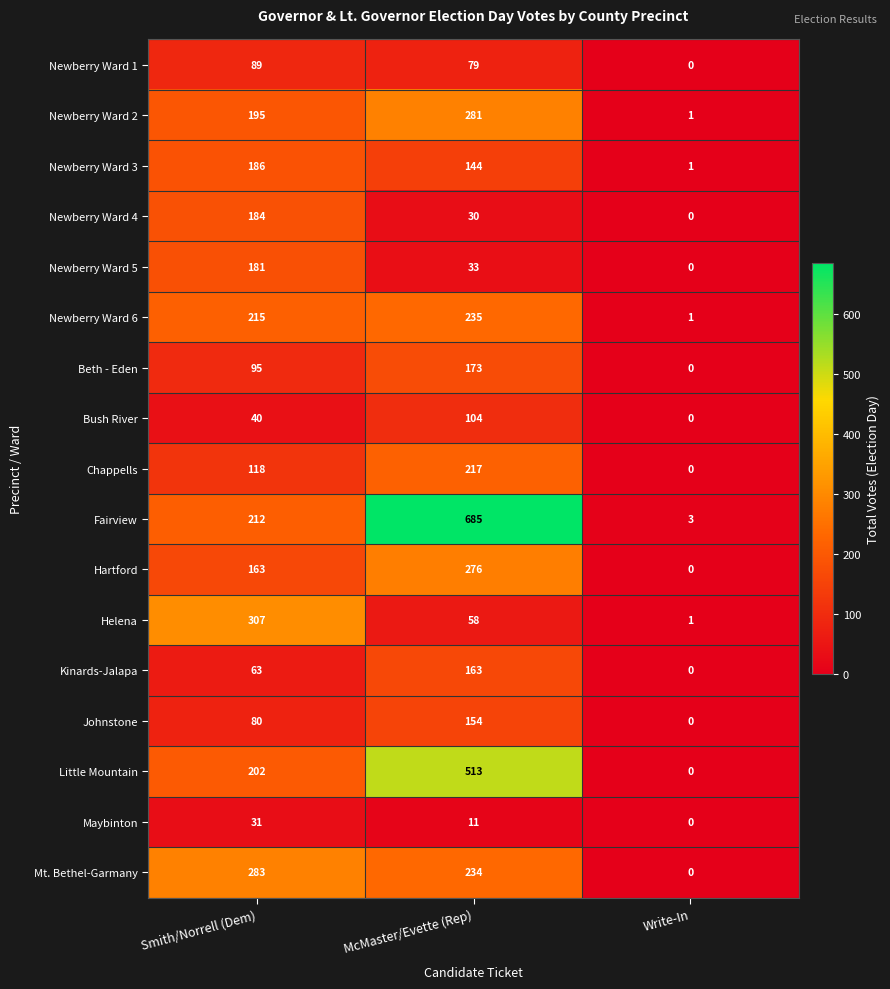

Which series has the largest total across all categories?

Fairview